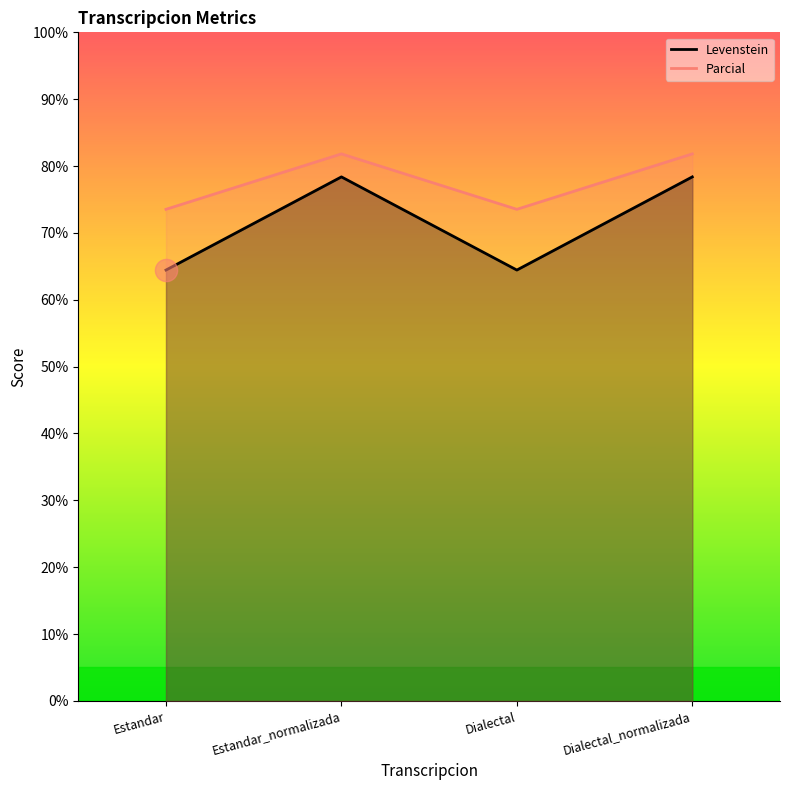

Which category has the lowest value in the Parcial series?

Estandar